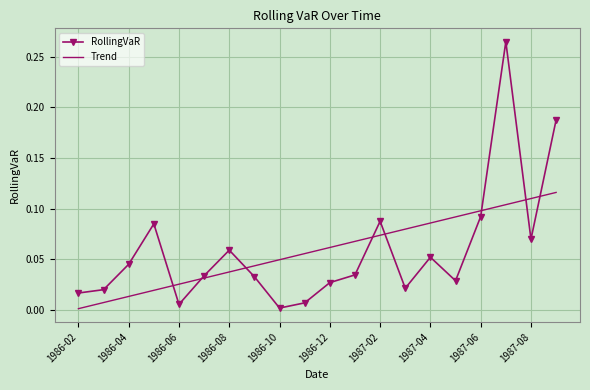

At how many categories does at least one series exceed 0?

20